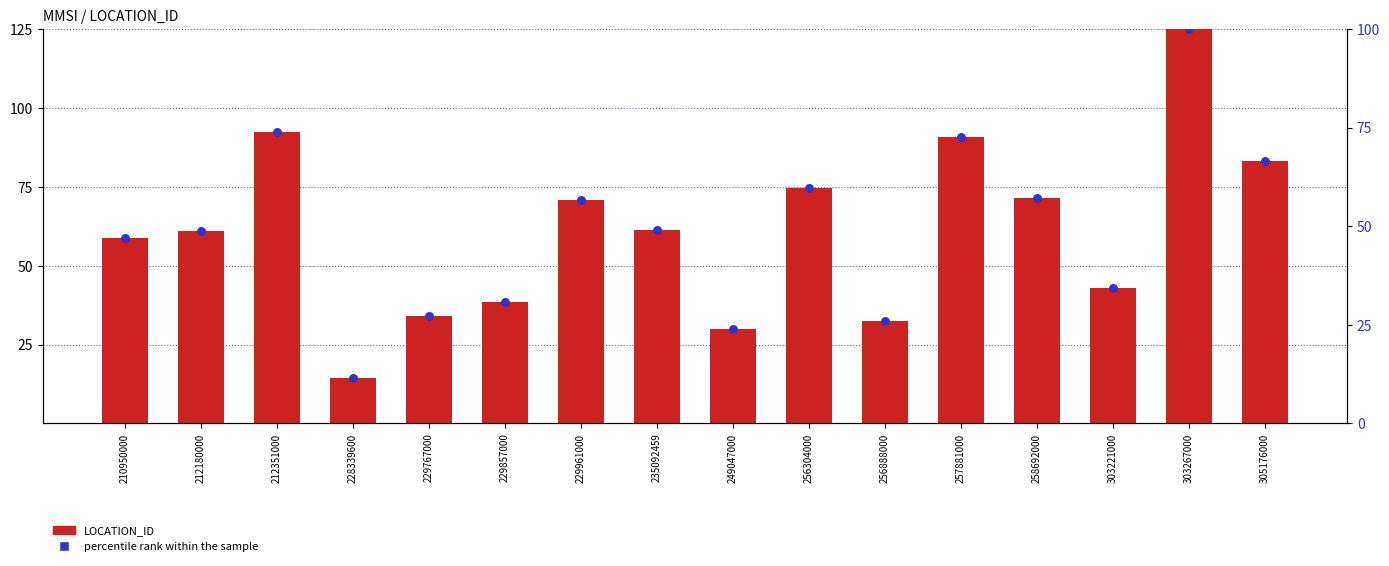

What is the total value across all series at 229961000?

127.6